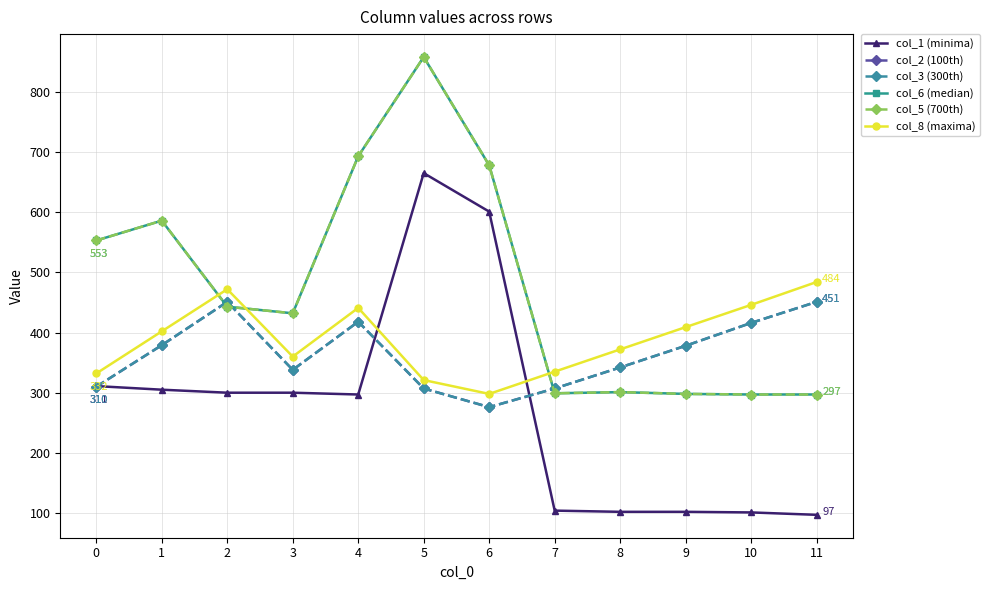

What is the total value across all series at 3?

2200